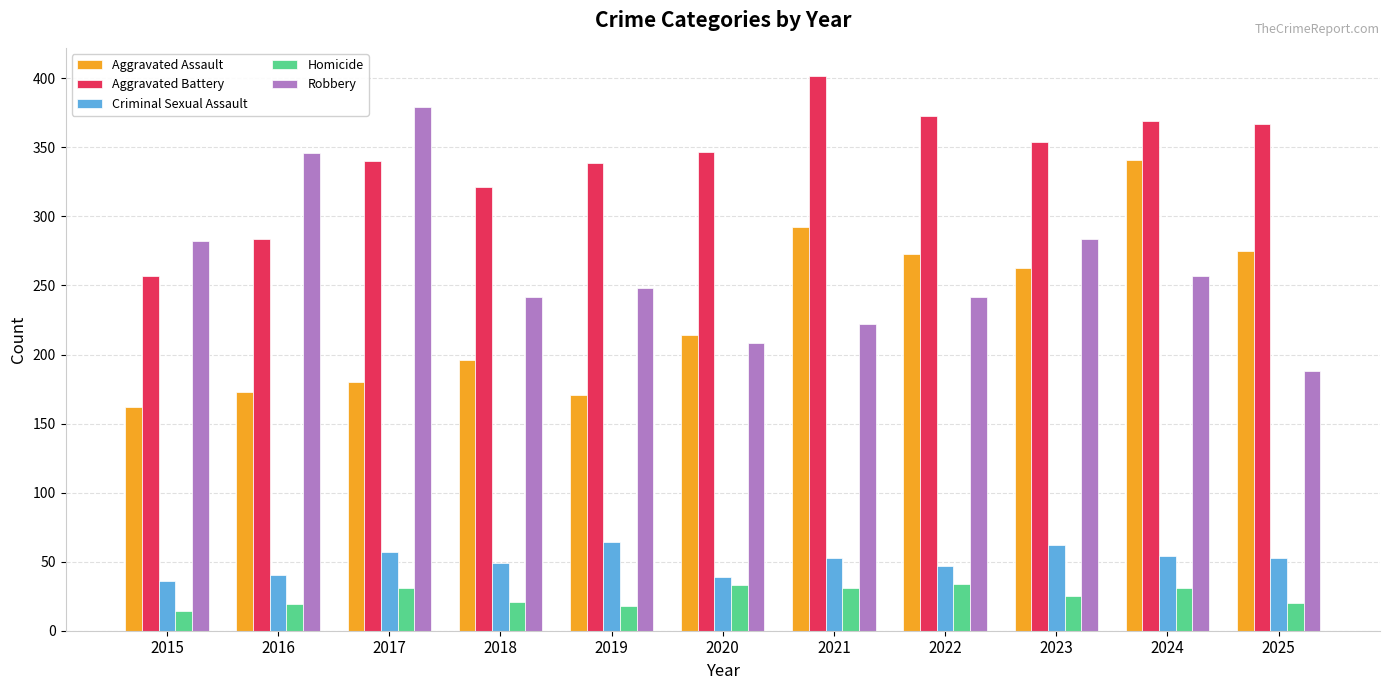

What is the value of the Robbery bar at the 6th from the left?

208